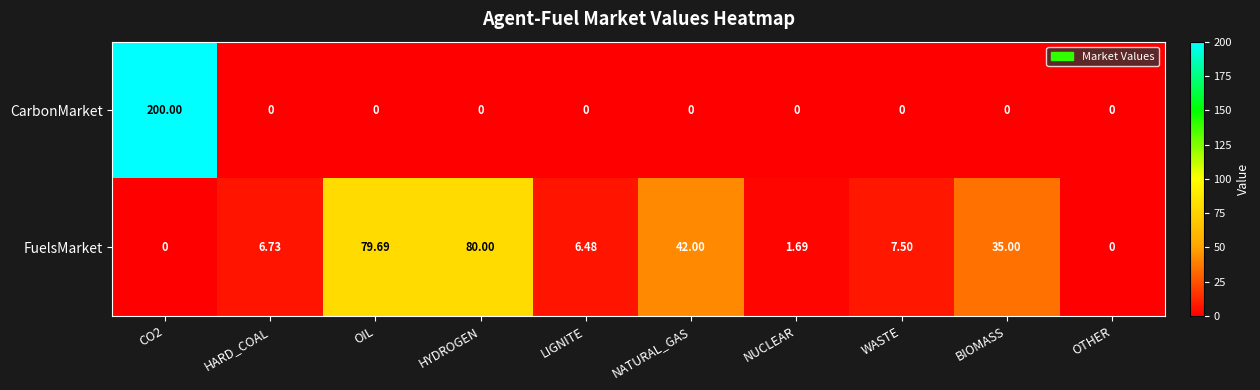

Which series has the largest range (max minus min)?

CarbonMarket